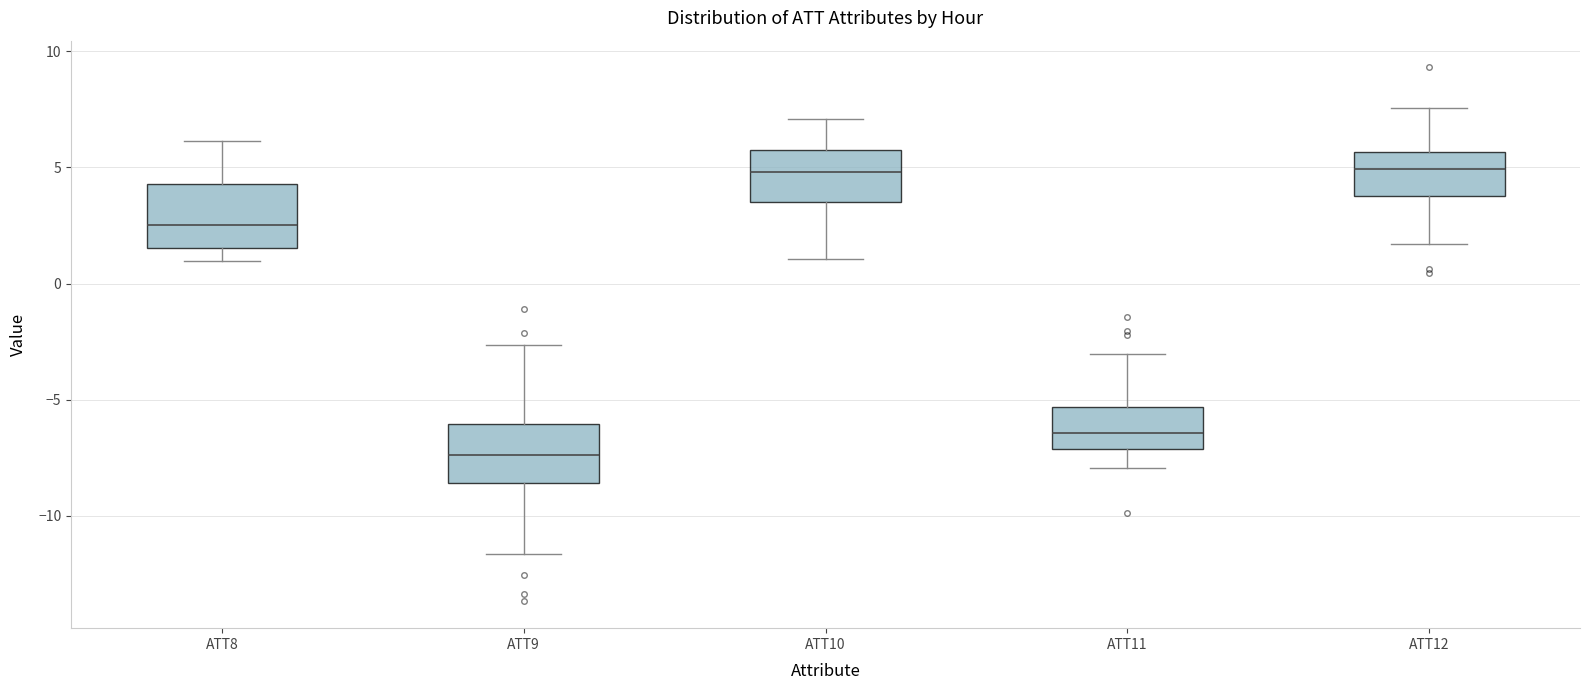

Reading left to right, read every box against the y-axis: the position of its median line, the range the box covers, and the ends of its whiskers. The values are not printed on the chart, so give them approximately, as read against the axis.

ATT8: median 2.5, box 1.5 to 4.5, whiskers 1.0 to 6.0
ATT9: median -7.5, box -8.5 to -6.0, whiskers -11.5 to -2.5
ATT10: median 5.0, box 3.5 to 5.5, whiskers 1.0 to 7.0
ATT11: median -6.5, box -7.0 to -5.5, whiskers -8.0 to -3.0
ATT12: median 5.0, box 4.0 to 5.5, whiskers 1.5 to 7.5